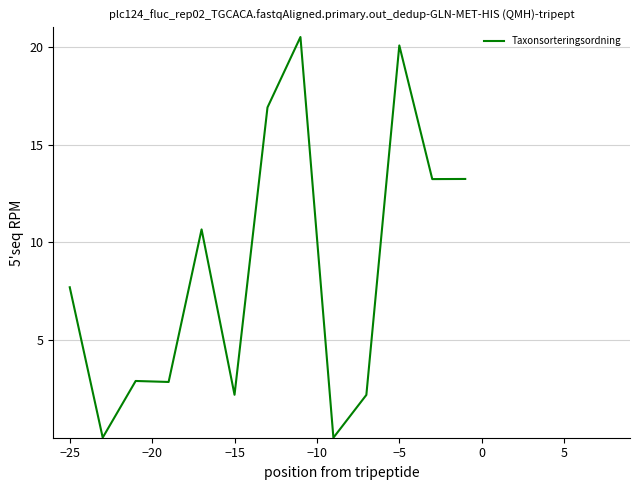

What is the greatest value displayed?

20.5